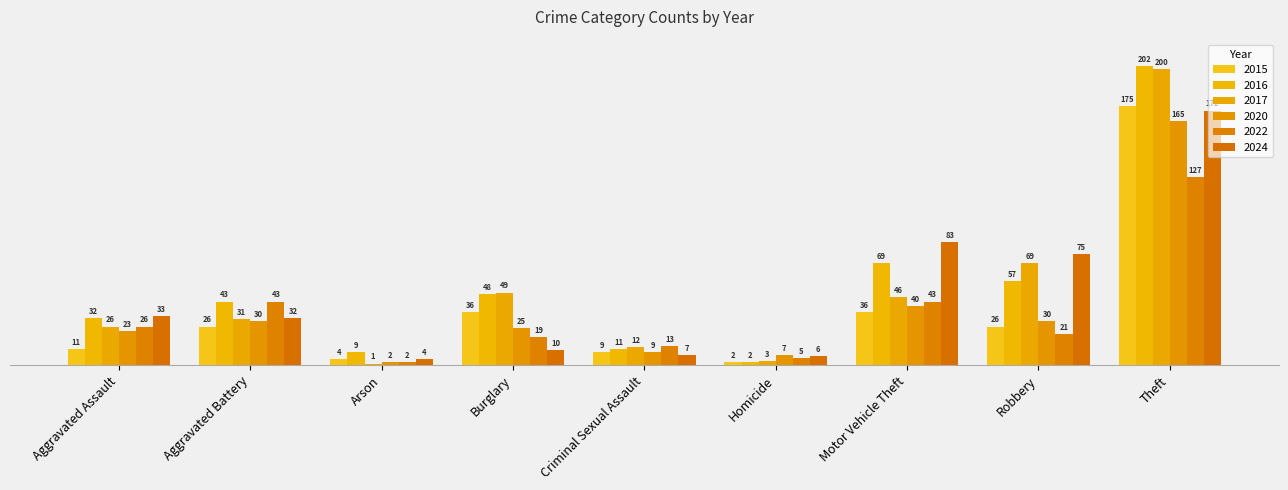

Reading left to right, transcribe all the data shown in this chart.

2015: Aggravated Assault=11	Aggravated Battery=26	Arson=4	Burglary=36	Criminal Sexual Assault=9	Homicide=2	Motor Vehicle Theft=36	Robbery=26	Theft=175
2016: Aggravated Assault=32	Aggravated Battery=43	Arson=9	Burglary=48	Criminal Sexual Assault=11	Homicide=2	Motor Vehicle Theft=69	Robbery=57	Theft=202
2017: Aggravated Assault=26	Aggravated Battery=31	Arson=1	Burglary=49	Criminal Sexual Assault=12	Homicide=3	Motor Vehicle Theft=46	Robbery=69	Theft=200
2020: Aggravated Assault=23	Aggravated Battery=30	Arson=2	Burglary=25	Criminal Sexual Assault=9	Homicide=7	Motor Vehicle Theft=40	Robbery=30	Theft=165
2022: Aggravated Assault=26	Aggravated Battery=43	Arson=2	Burglary=19	Criminal Sexual Assault=13	Homicide=5	Motor Vehicle Theft=43	Robbery=21	Theft=127
2024: Aggravated Assault=33	Aggravated Battery=32	Arson=4	Burglary=10	Criminal Sexual Assault=7	Homicide=6	Motor Vehicle Theft=83	Robbery=75	Theft=172